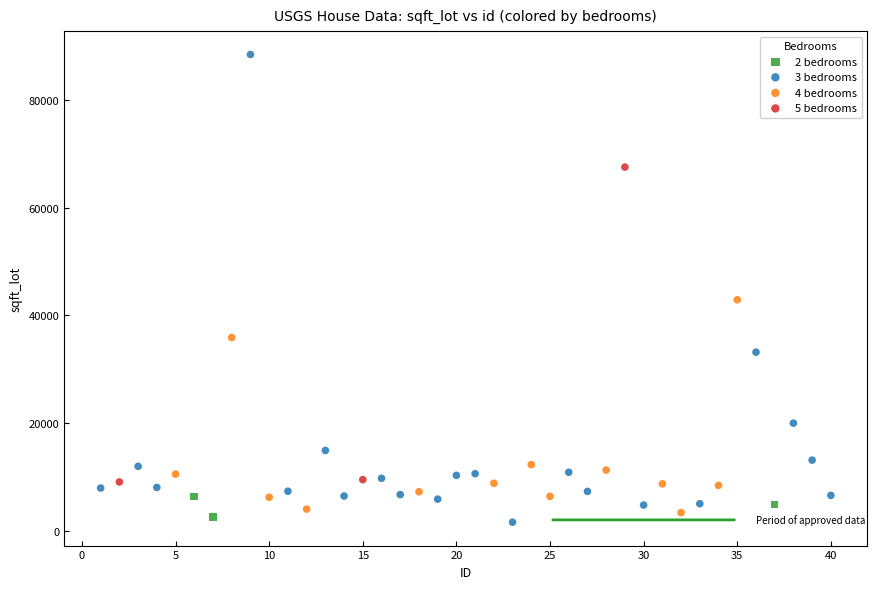

Which series has the widest spread of Y values?

3 bedrooms